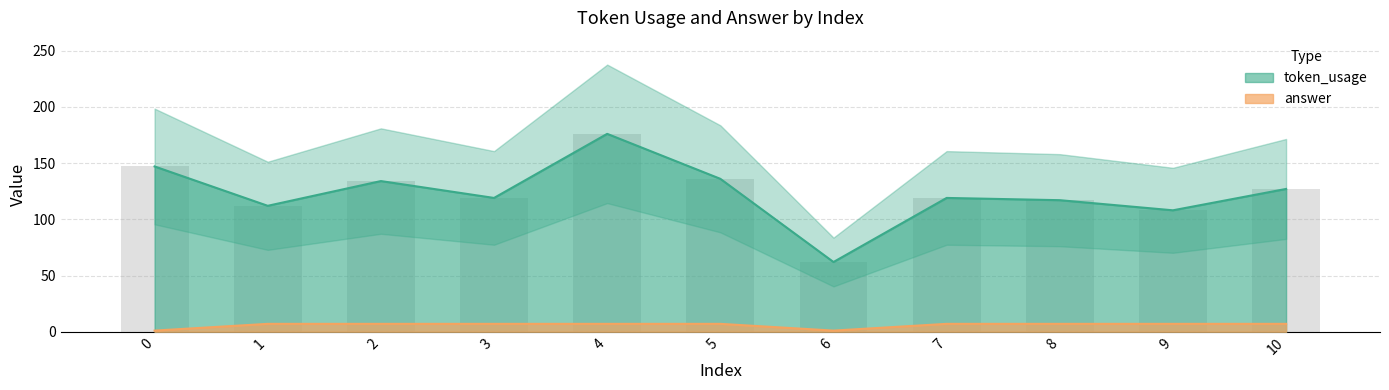

Reading left to right, list all the values displayed in this chart.

token_usage: 0=147	1=112	2=134	3=119	4=176	5=136	6=62	7=119	8=117	9=108	10=127
answer: 0=1	1=7	2=7	3=7	4=7	5=7	6=1	7=7	8=7	9=7	10=7